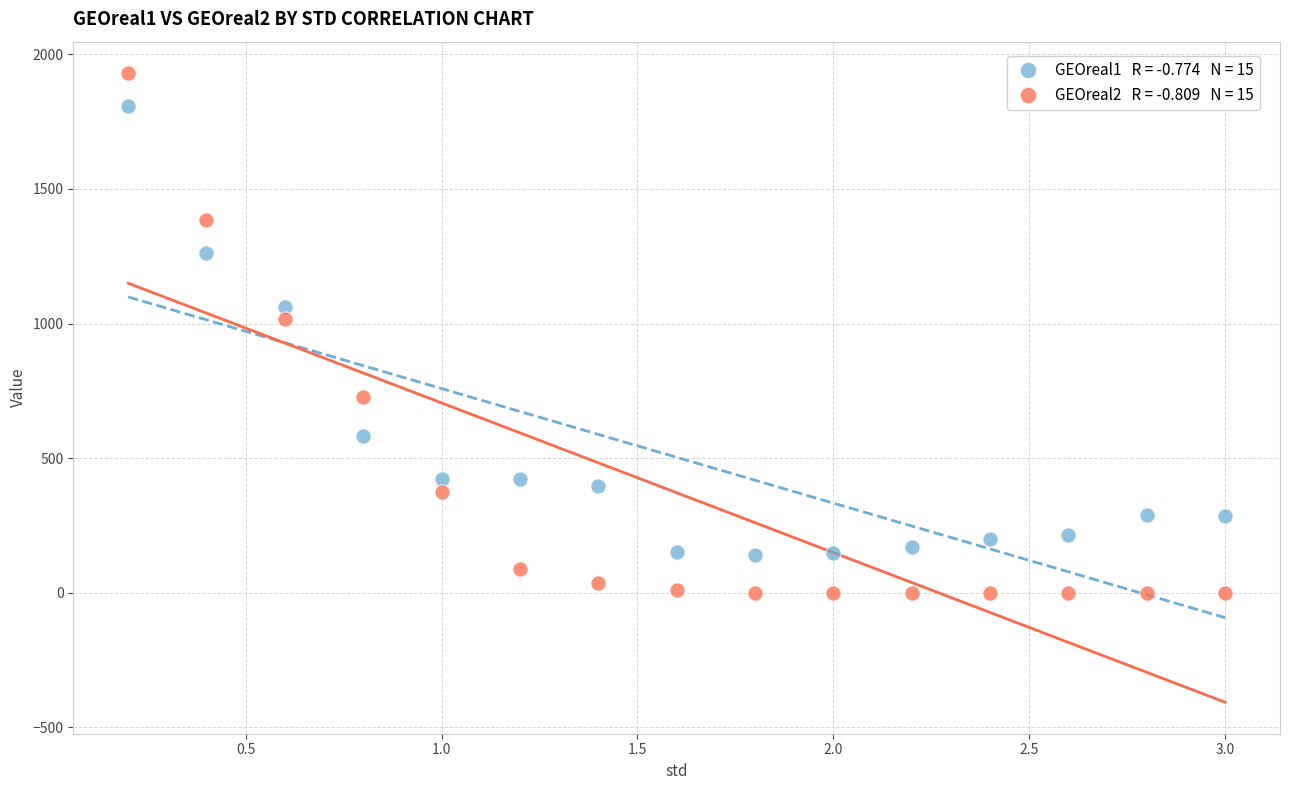

Across all data points, what is the range of Y values (max minus min)?

1930.5